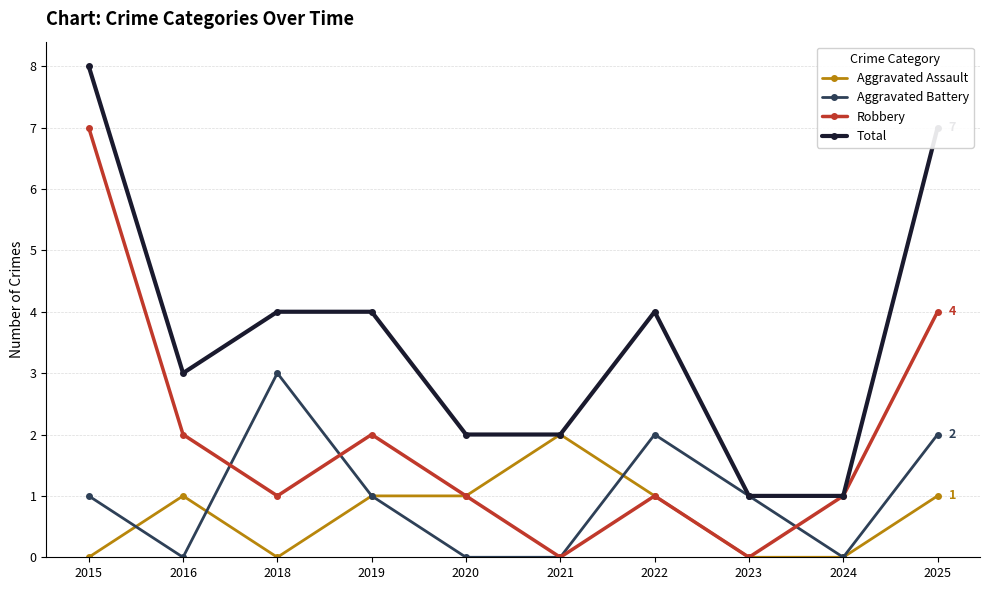

Reading left to right, extract all data points from this chart.

Aggravated Assault: 2015=0	2016=1	2018=0	2019=1	2020=1	2021=2	2022=1	2023=0	2024=0	2025=1
Aggravated Battery: 2015=1	2016=0	2018=3	2019=1	2020=0	2021=0	2022=2	2023=1	2024=0	2025=2
Robbery: 2015=7	2016=2	2018=1	2019=2	2020=1	2021=0	2022=1	2023=0	2024=1	2025=4
Total: 2015=8	2016=3	2018=4	2019=4	2020=2	2021=2	2022=4	2023=1	2024=1	2025=7